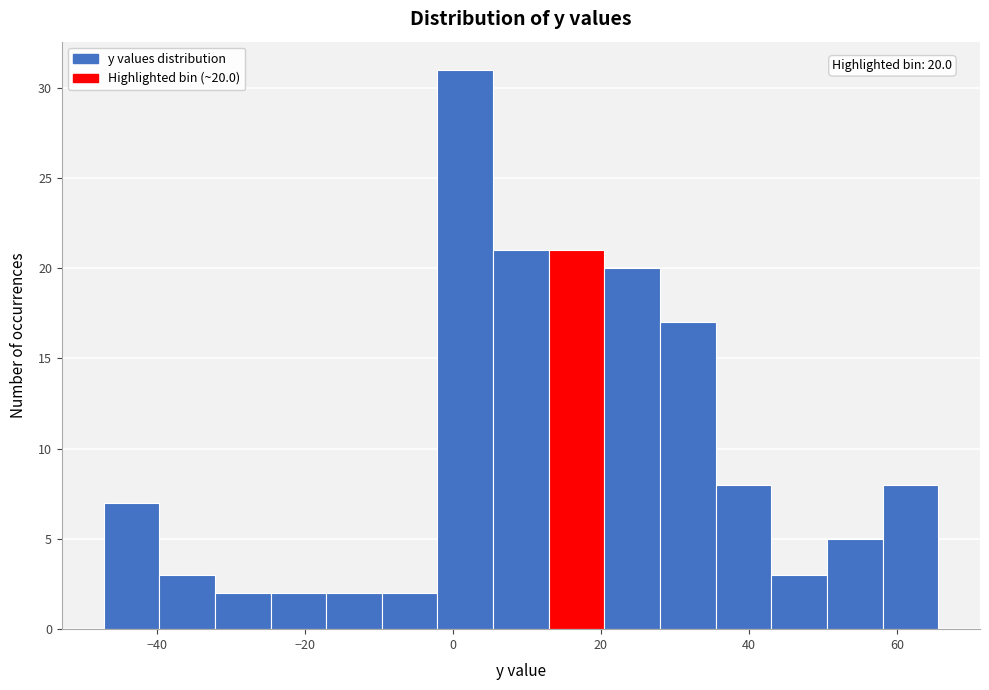

Around what value on the x-axis is the tallest bar? Give the approximate position of its centre, as read against the axis.

2